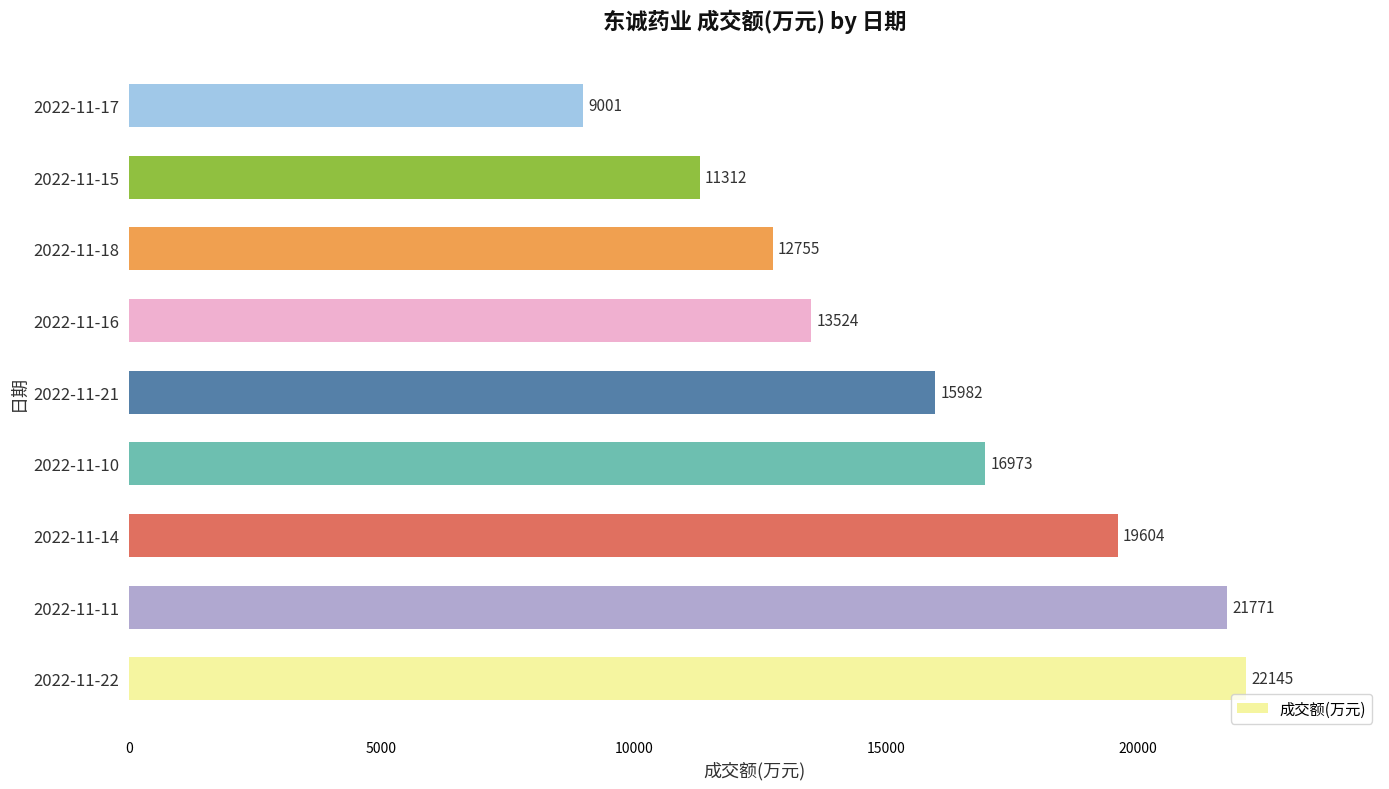

Which category has the lowest value across all series?

2022-11-17